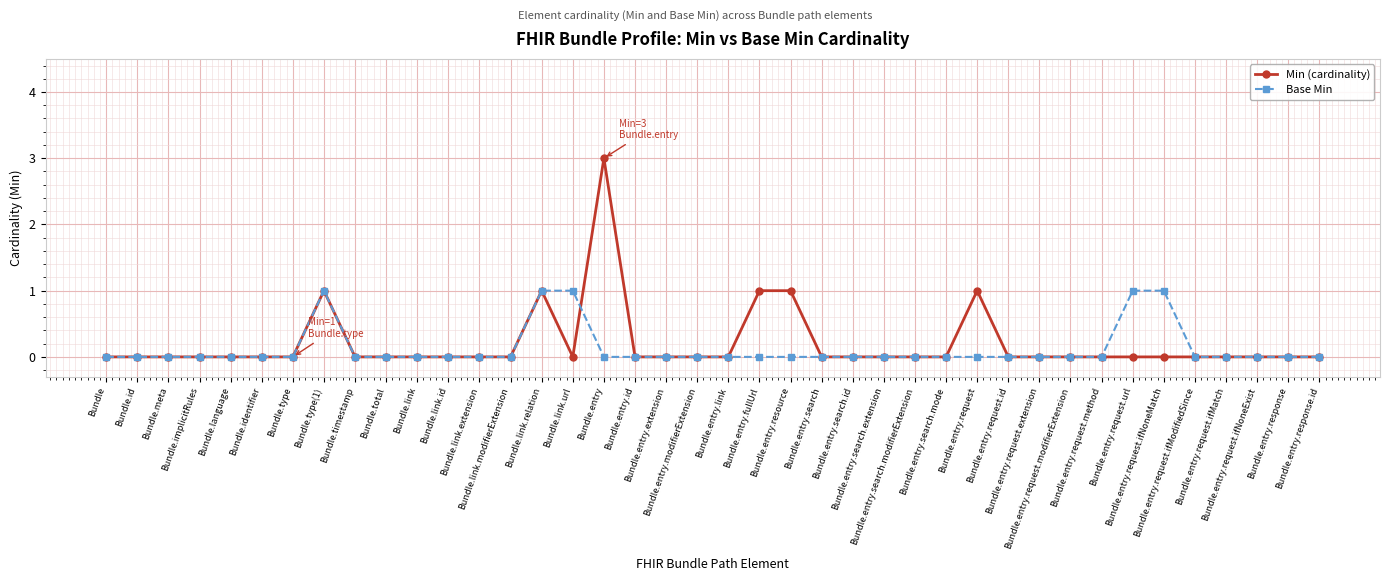

What is the greatest value displayed?

3